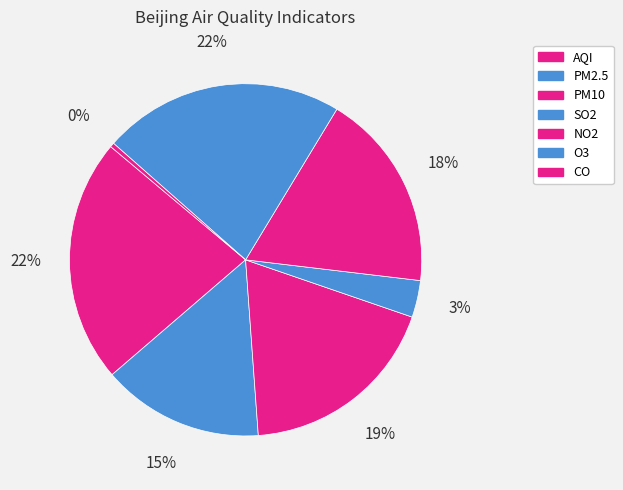

Which slice is the smallest?

CO